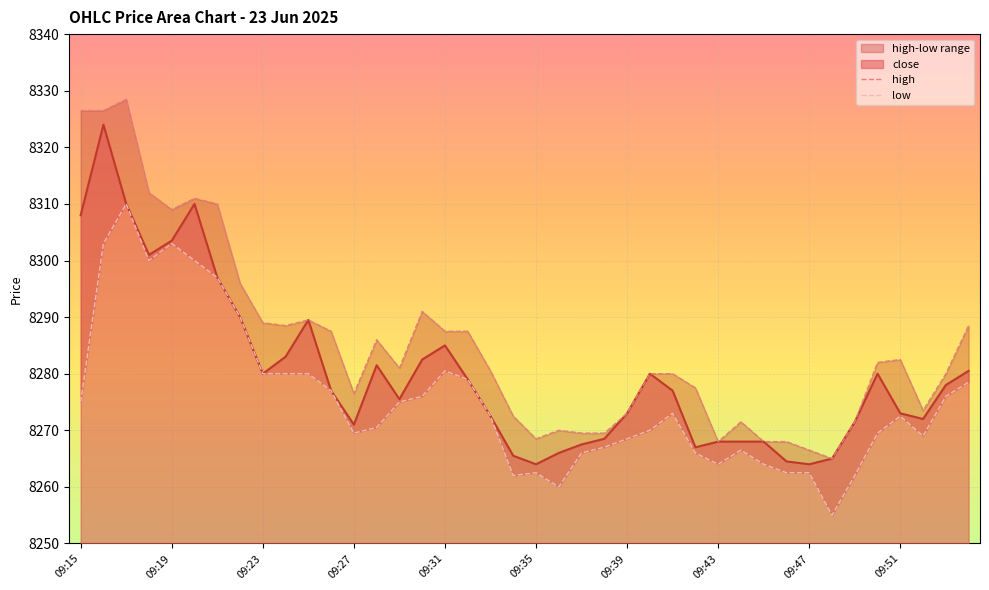

What is the minimum value for low?

8255.0